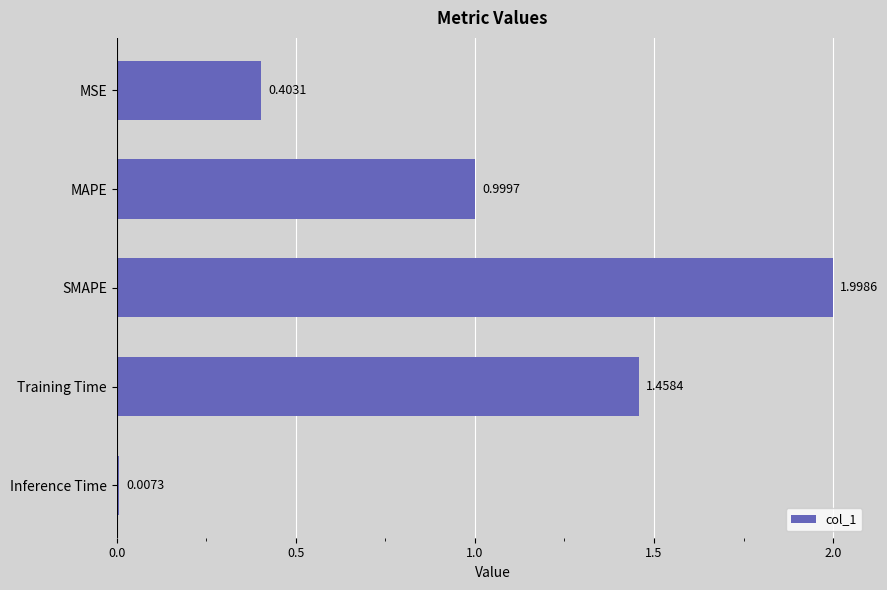

Between SMAPE and Training Time, which is larger?

SMAPE